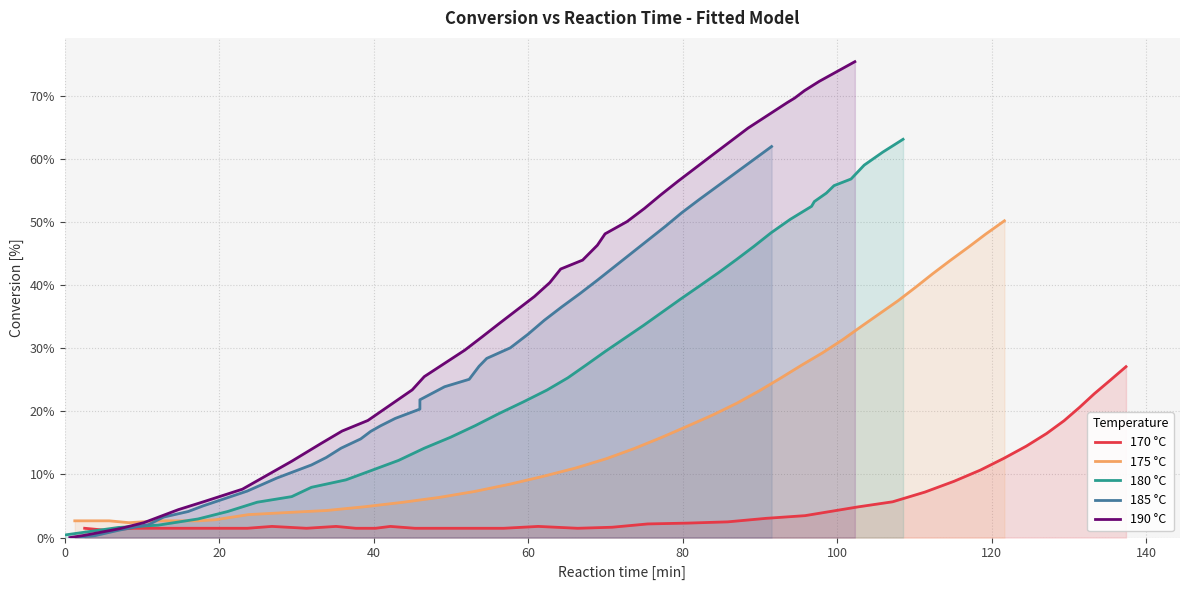

Does the chart have visible grid lines?

Yes